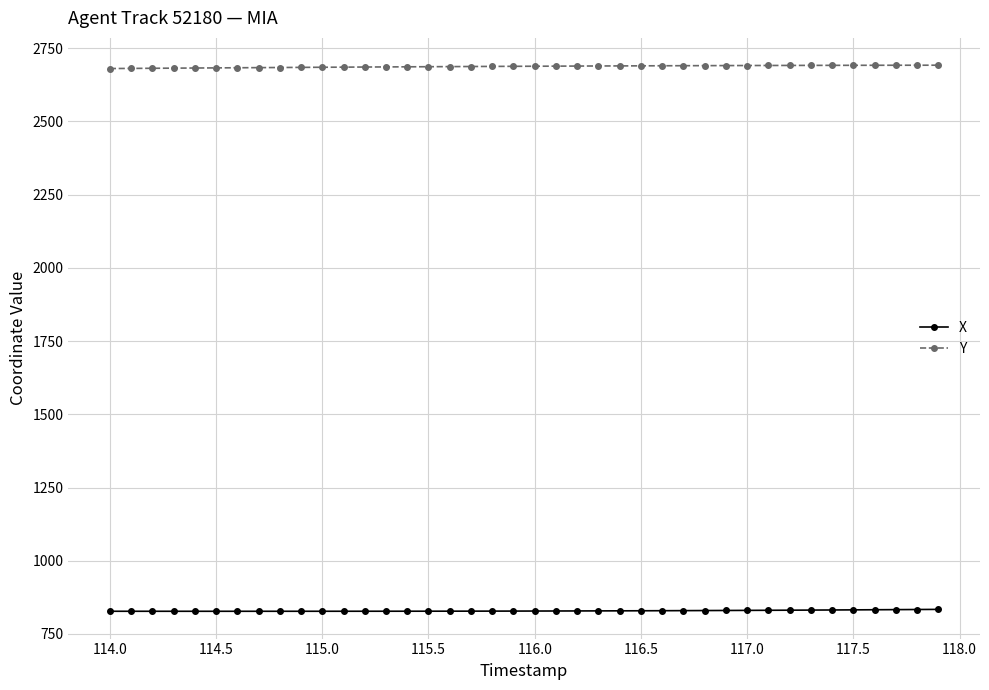

At how many categories does at least one series exceed 2161?

40